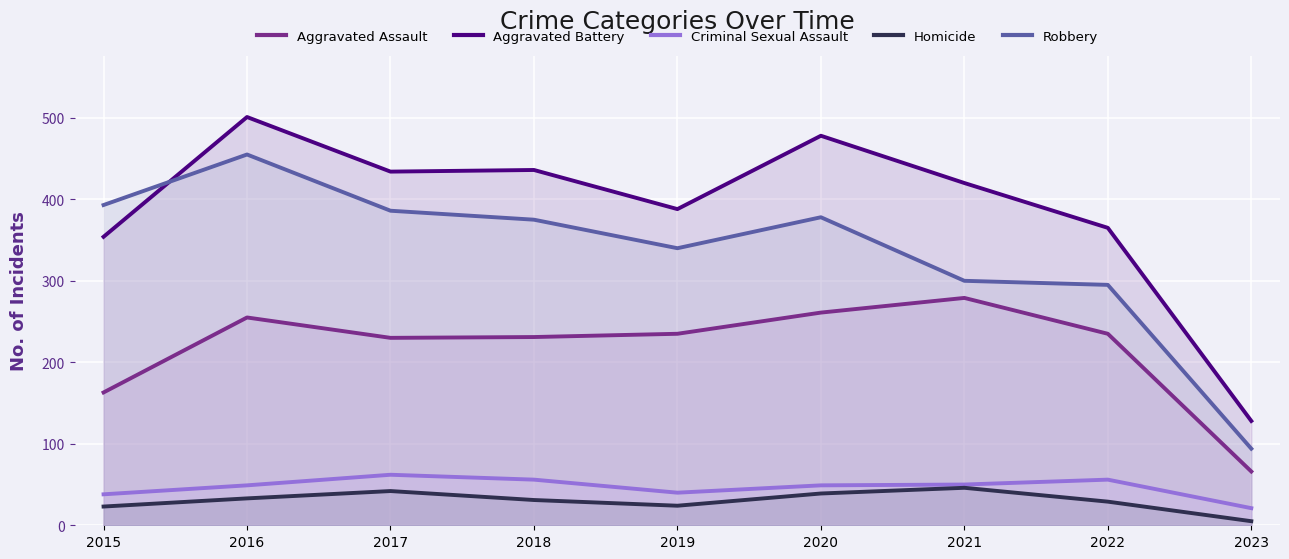

Rank the series at 2015 from lowest to highest value.

Homicide, Criminal Sexual Assault, Aggravated Assault, Aggravated Battery, Robbery